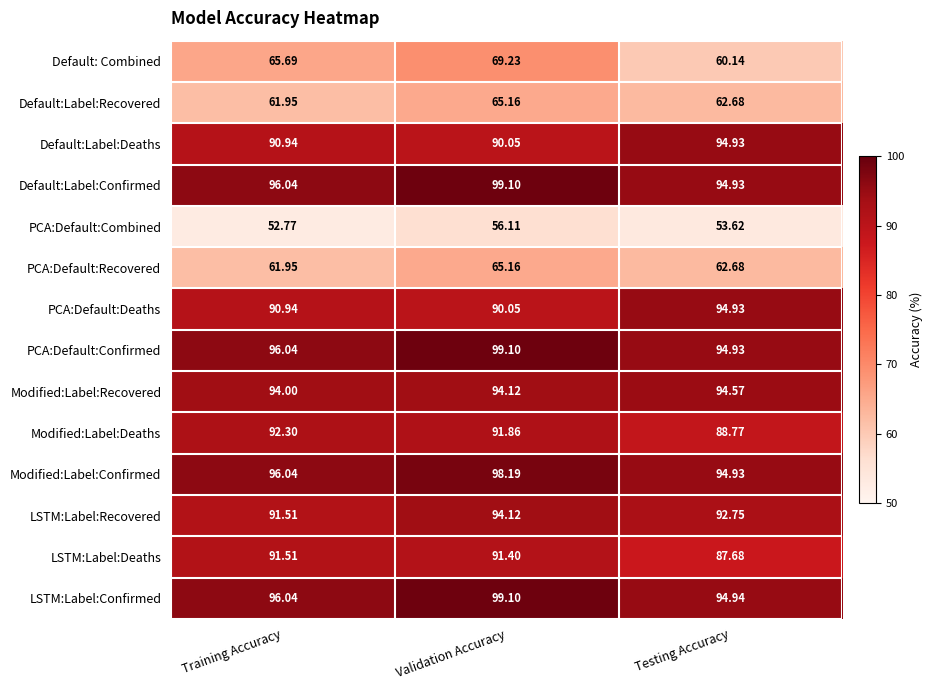

At which category does the chart reach its minimum across all series?

Training Accuracy